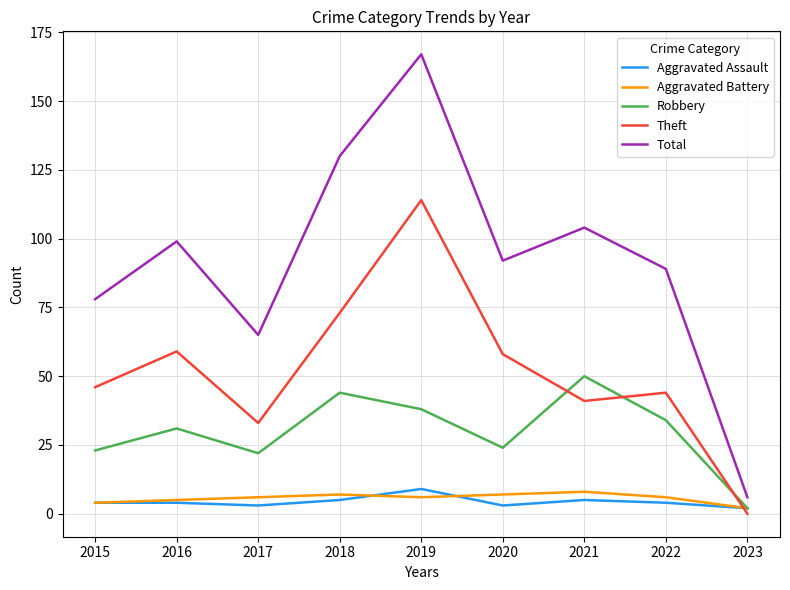

Between which two adjacent categories do Theft and Robbery first intersect?

2020 and 2021